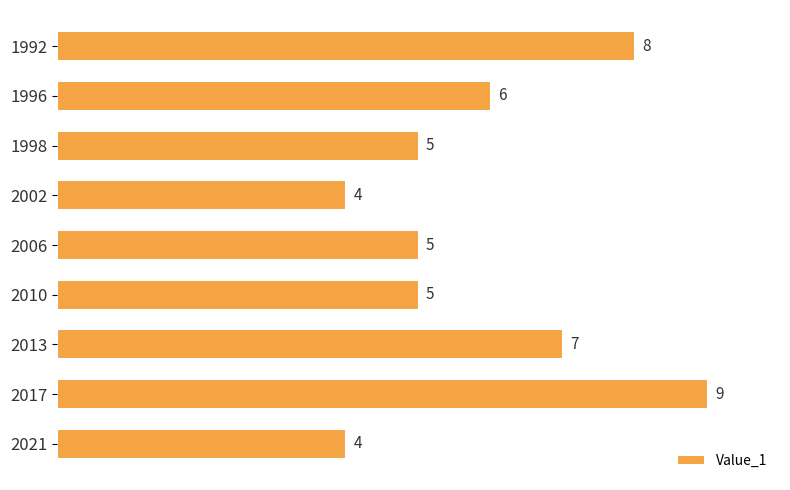

What is the minimum value shown in the chart?

4